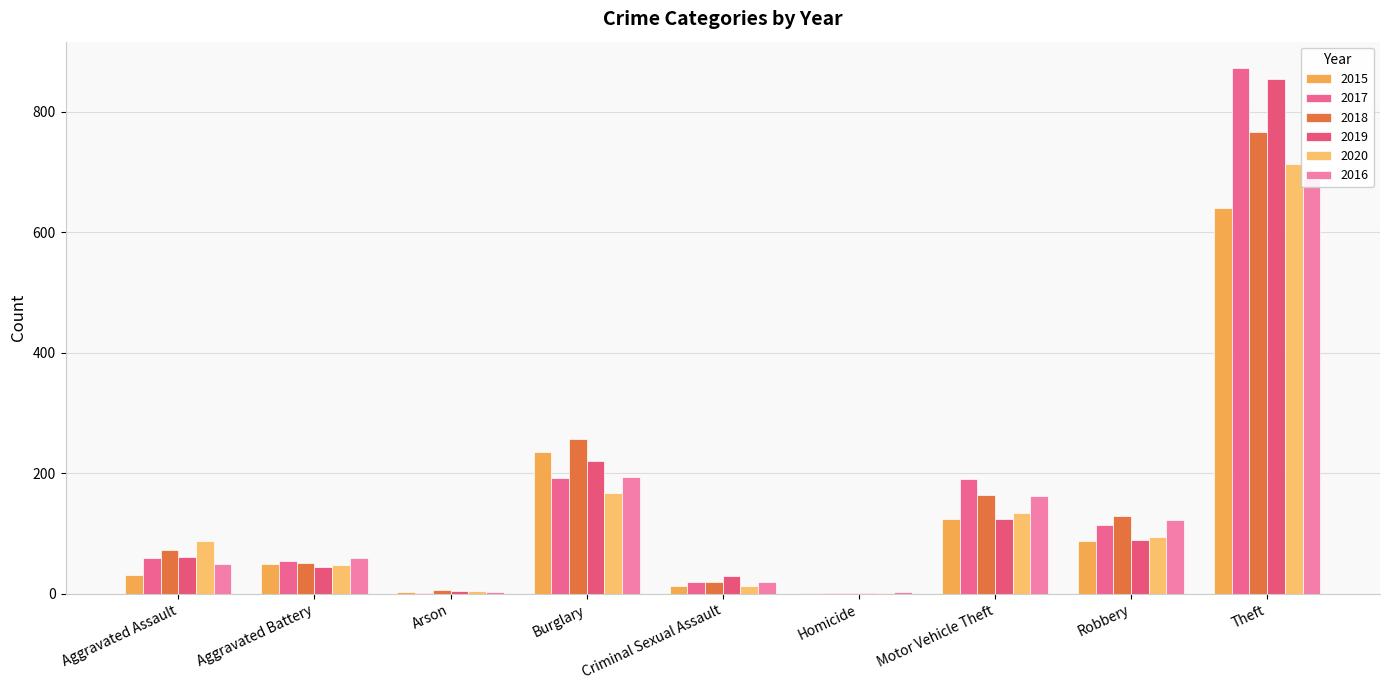

How many bars are there in total?

54